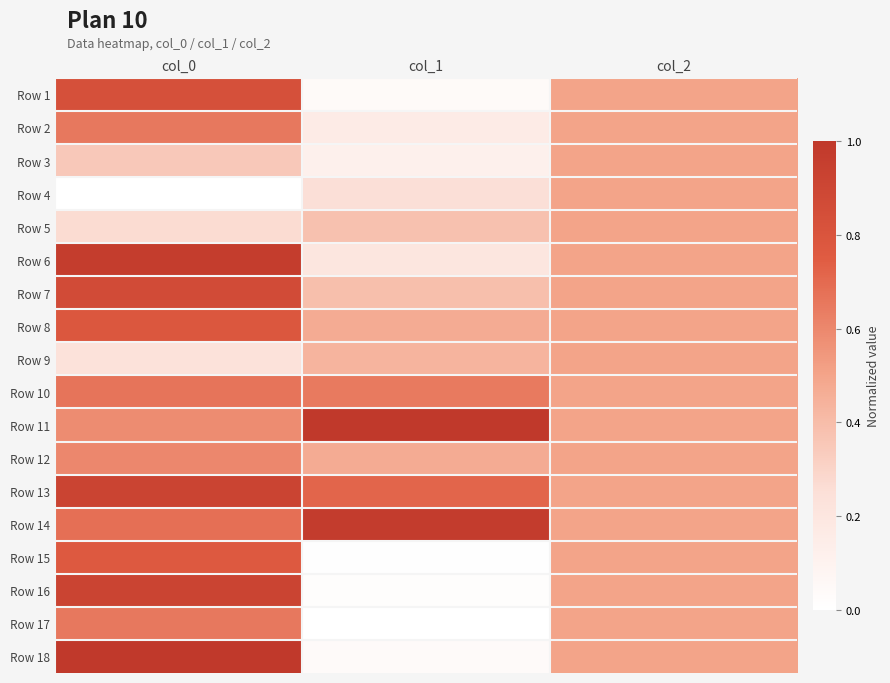

Which series has the largest total across all categories?

Row 14